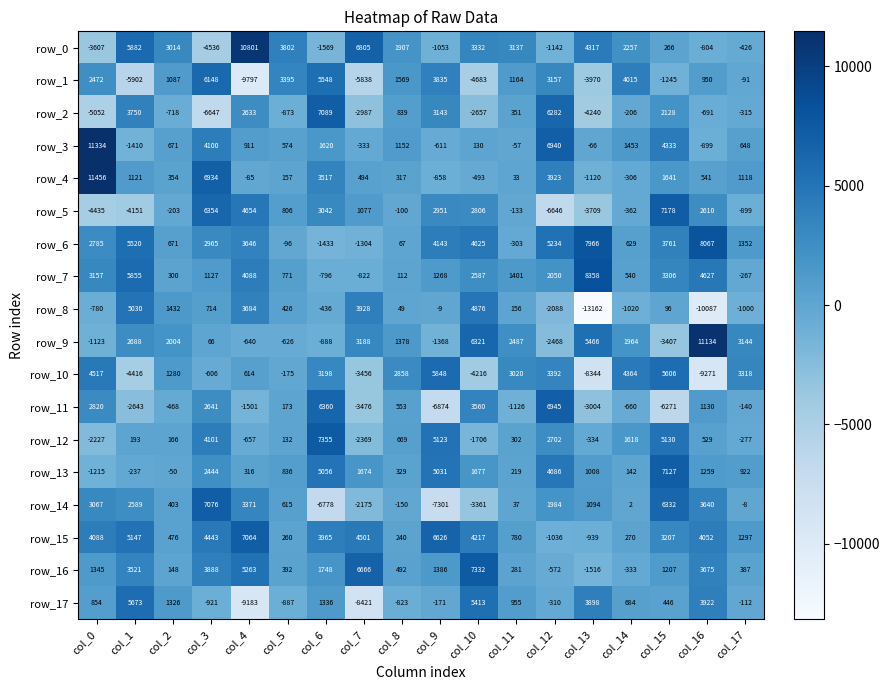

Which series has the widest spread of values?

row_8